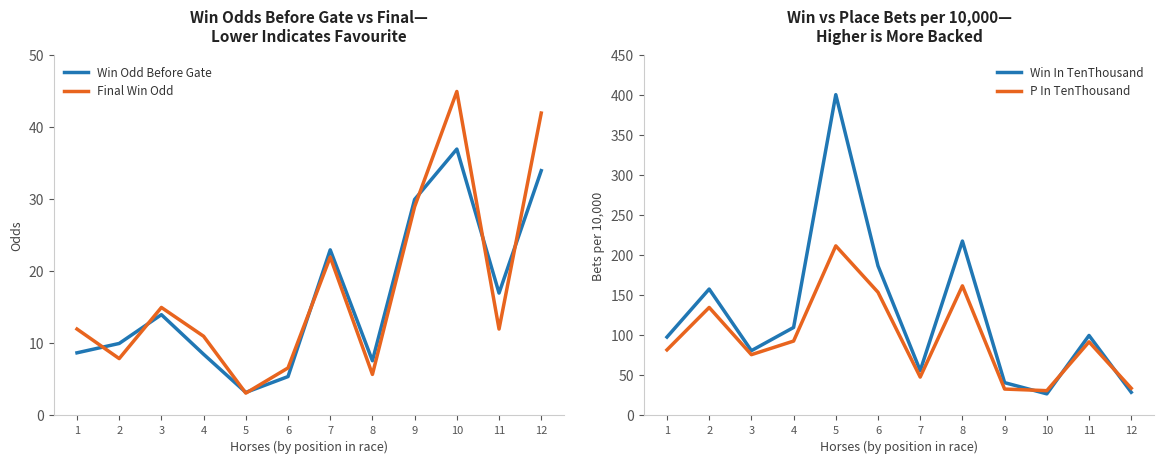

Which series has the largest range (max minus min)?

Win In TenThousand